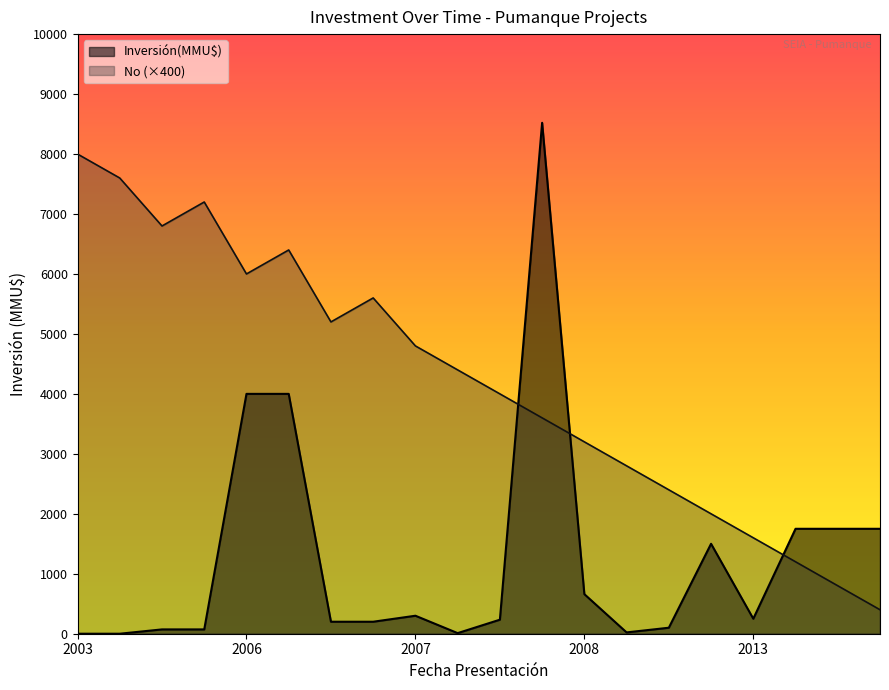

At how many categories does at least one series exceed 8315?

1